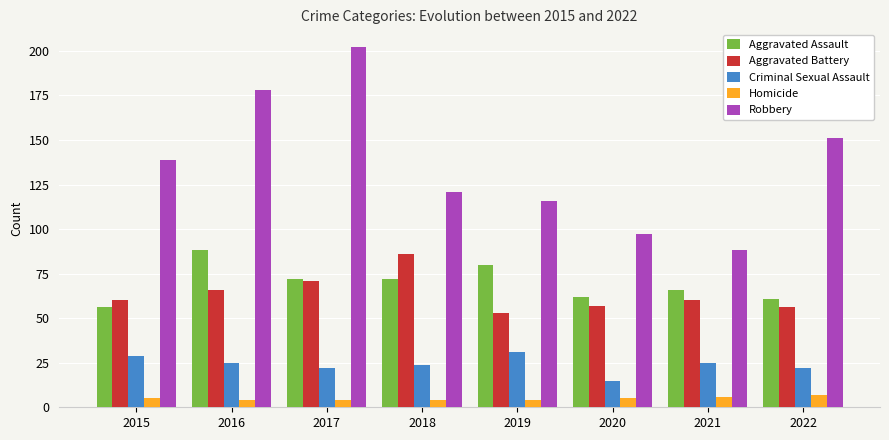

The Homicide series shows 4 at 2016. True or false?

True